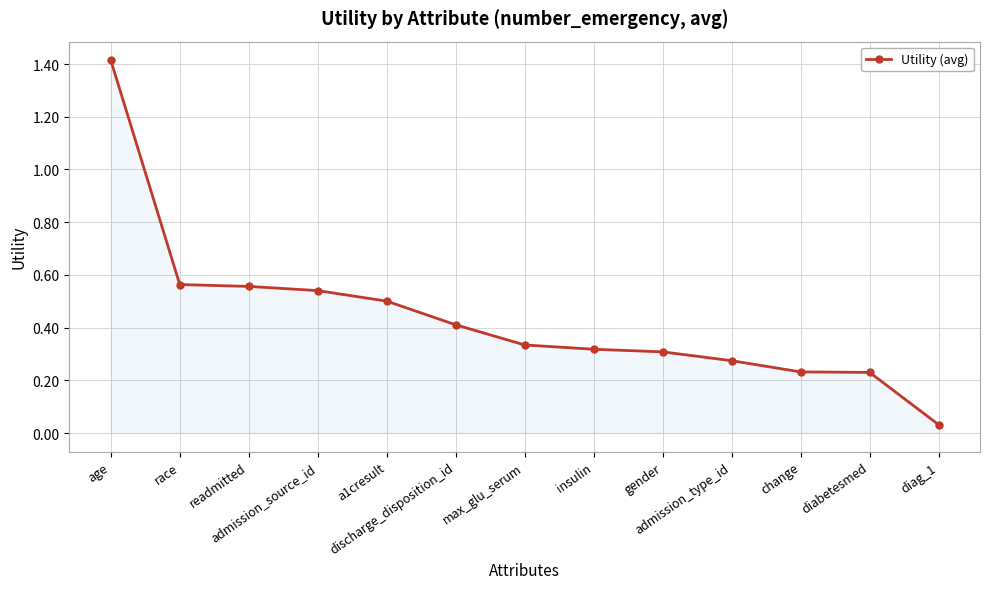

What is the greatest value displayed?

1.4